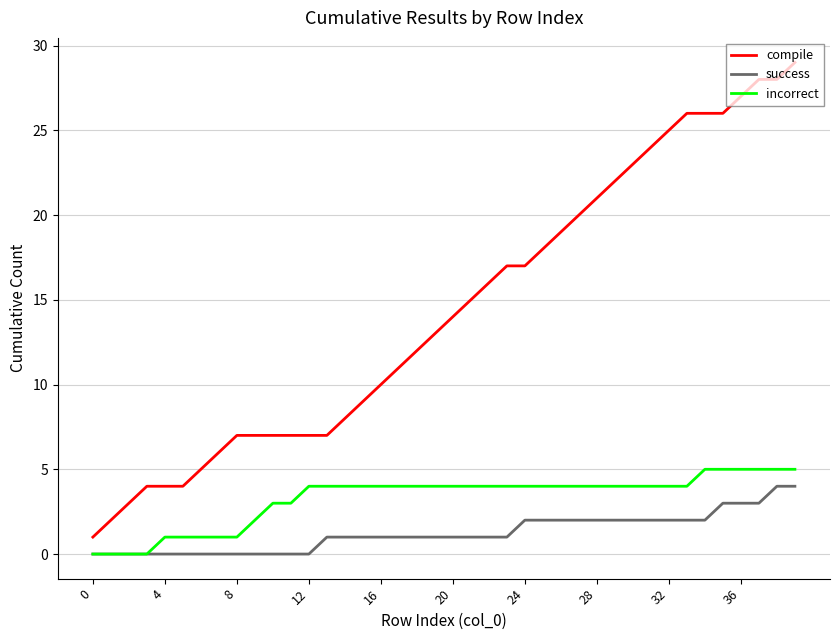

Which series has the widest spread of values?

compile